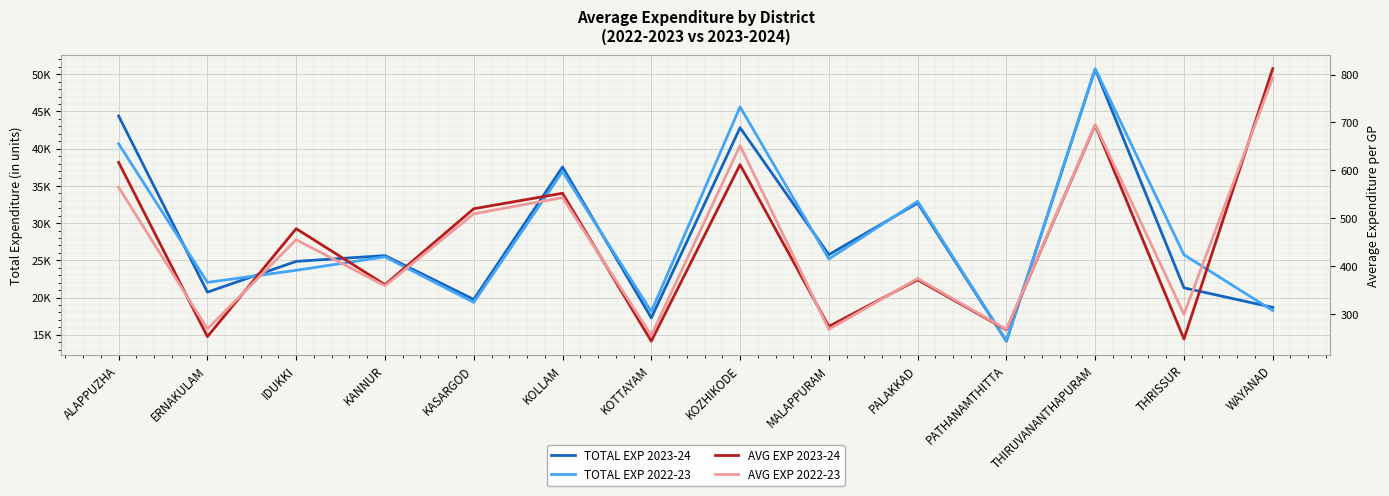

What is the difference between the highest and lowest values at THIRUVANANTHAPURAM?

50062.0